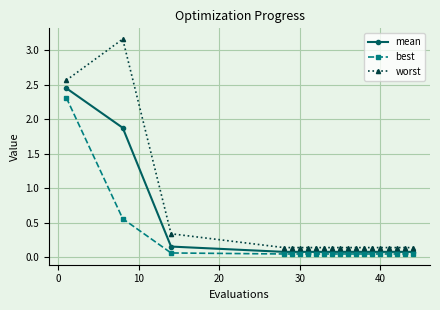

What is the value of the mean point at the 2nd from the left?

1.9